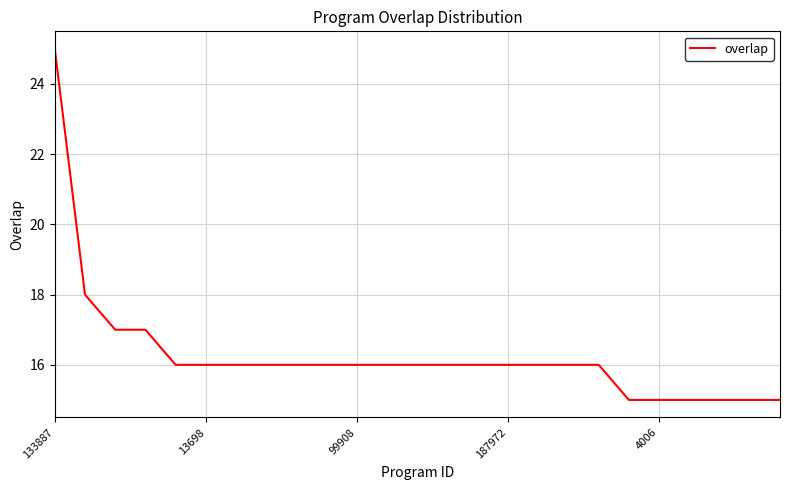

Reading right to left, extract all data points from this chart.

15	15	15	15	15	15	16	16	16	16	16	16	16	16	16	16	16	16	16	16	16	17	17	18	25